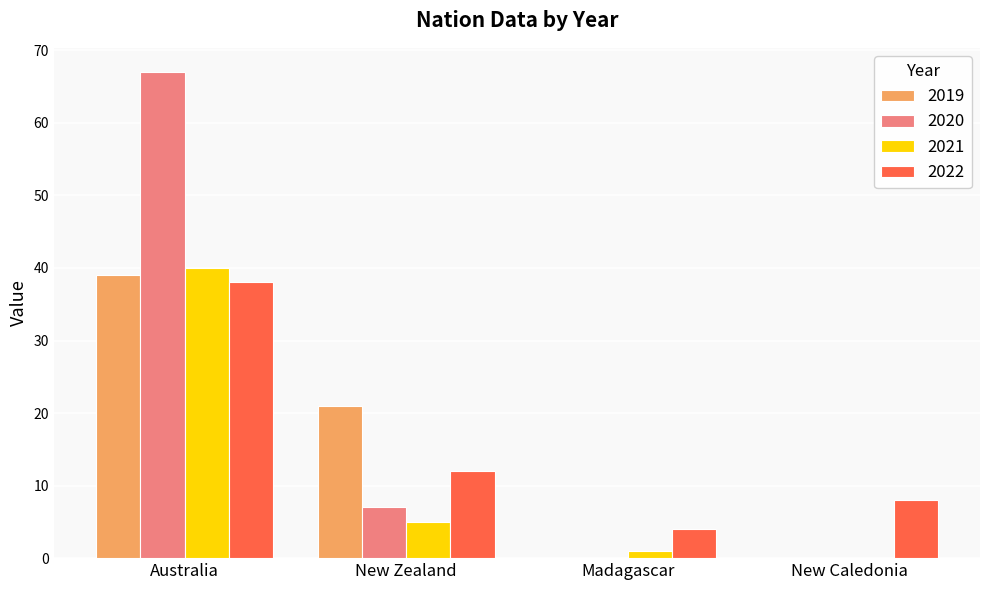

Which series changed the most between Madagascar and New Caledonia?

2022